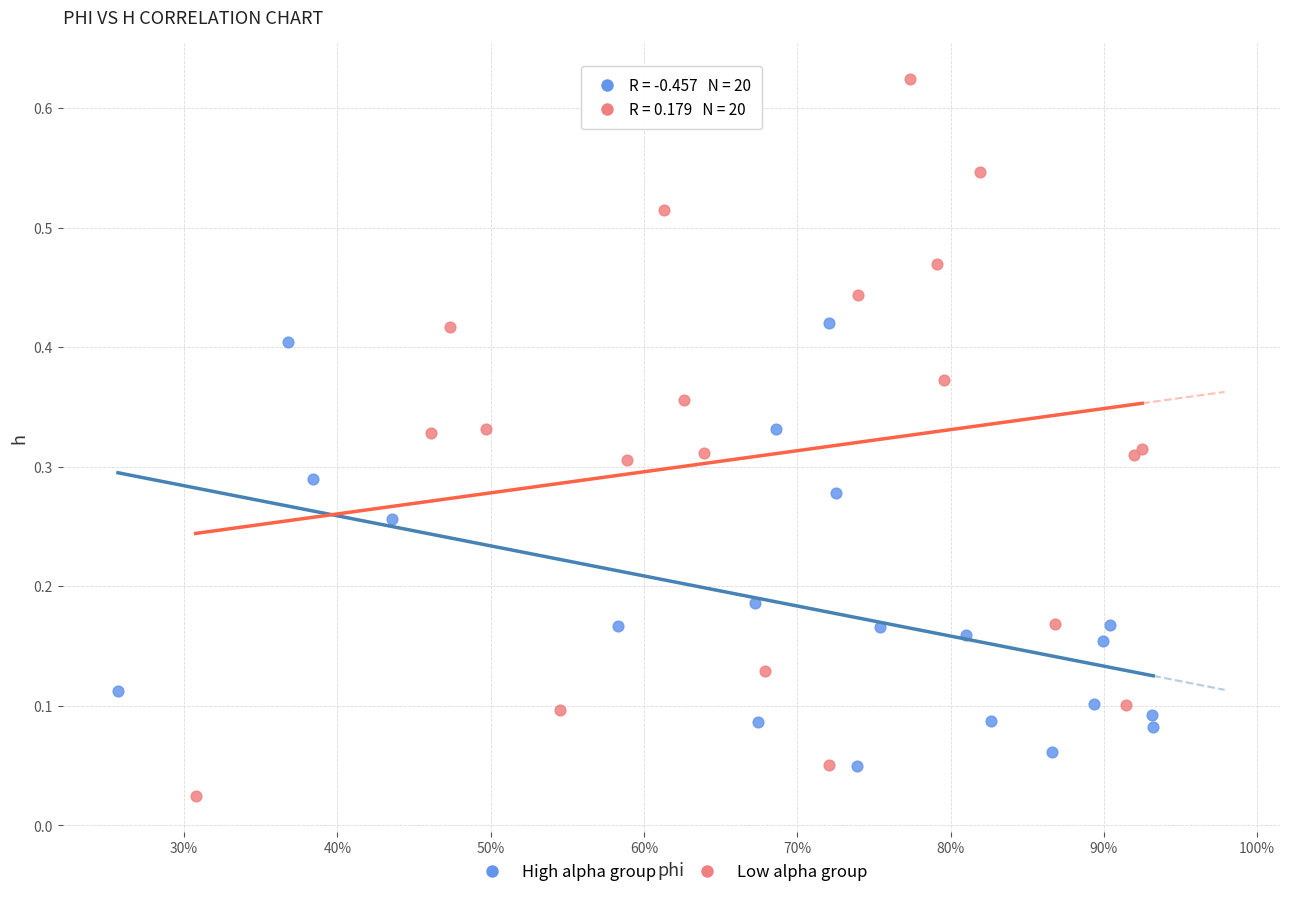

Which series contains the highest Y value?

Low alpha group